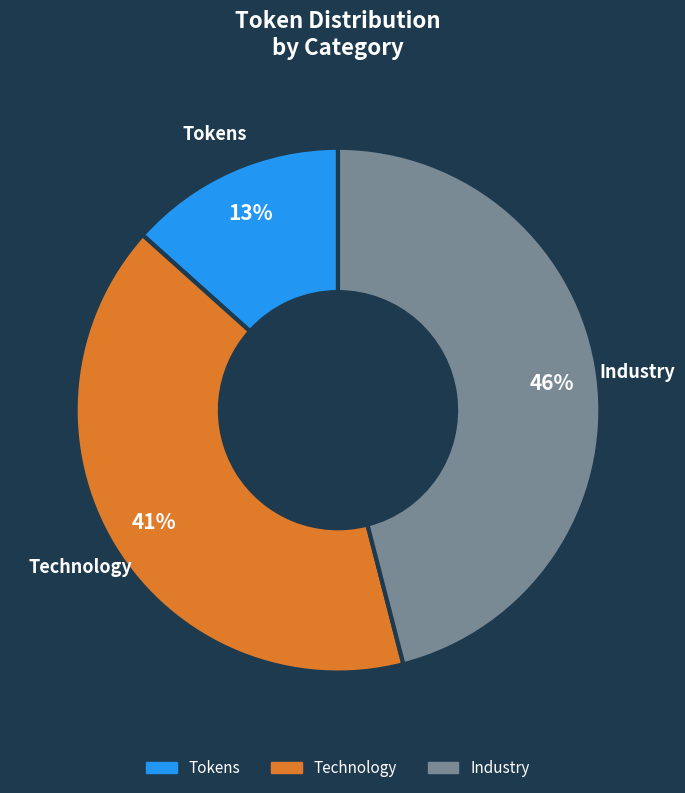

Which category has the biggest portion of the pie?

Industry